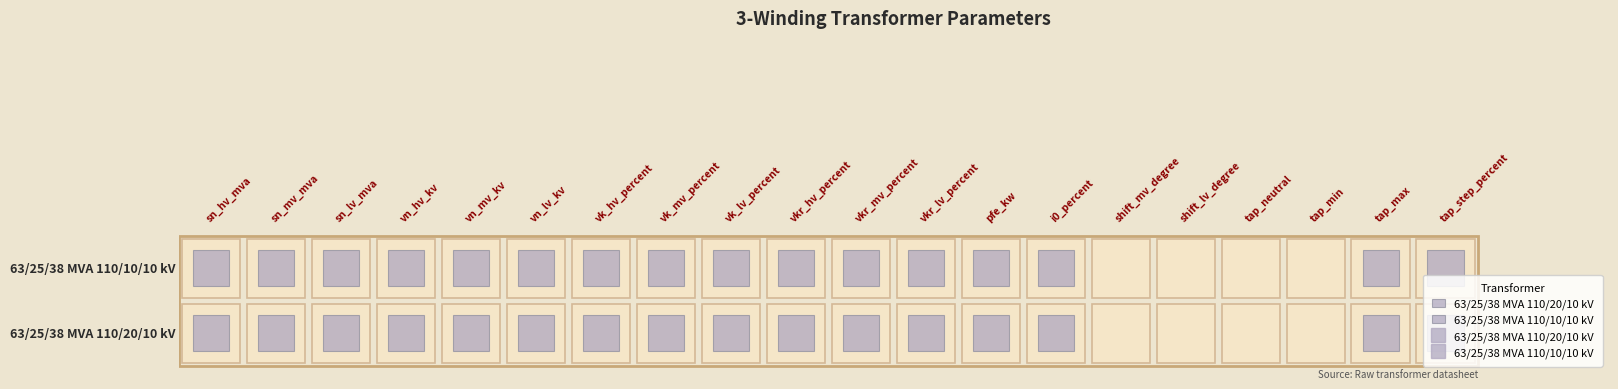

Rank the series by their average value, from highest to lowest.

63/25/38 MVA 110/20/10 kV, 63/25/38 MVA 110/10/10 kV